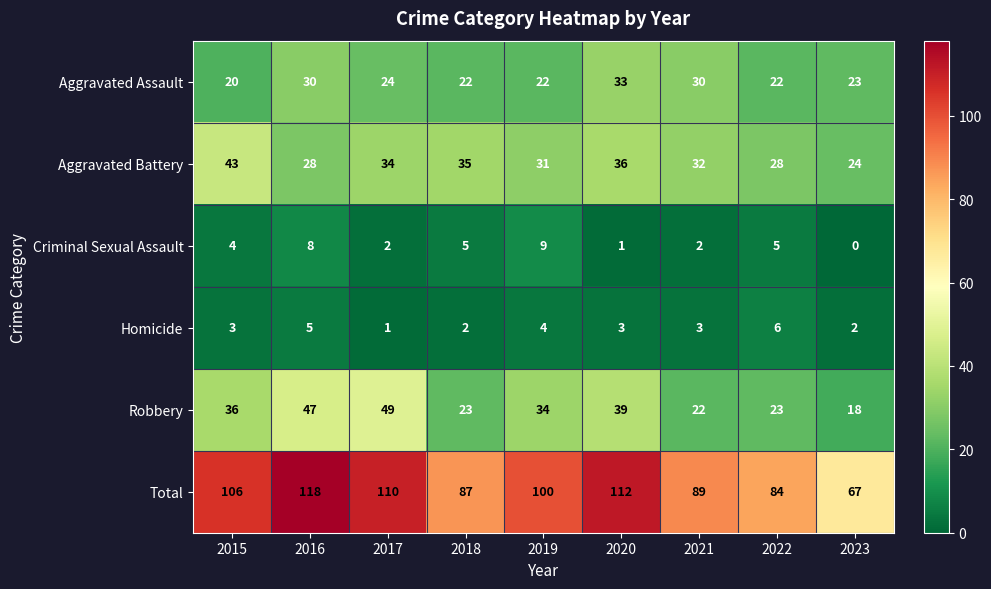

How many data points does each series have?

9